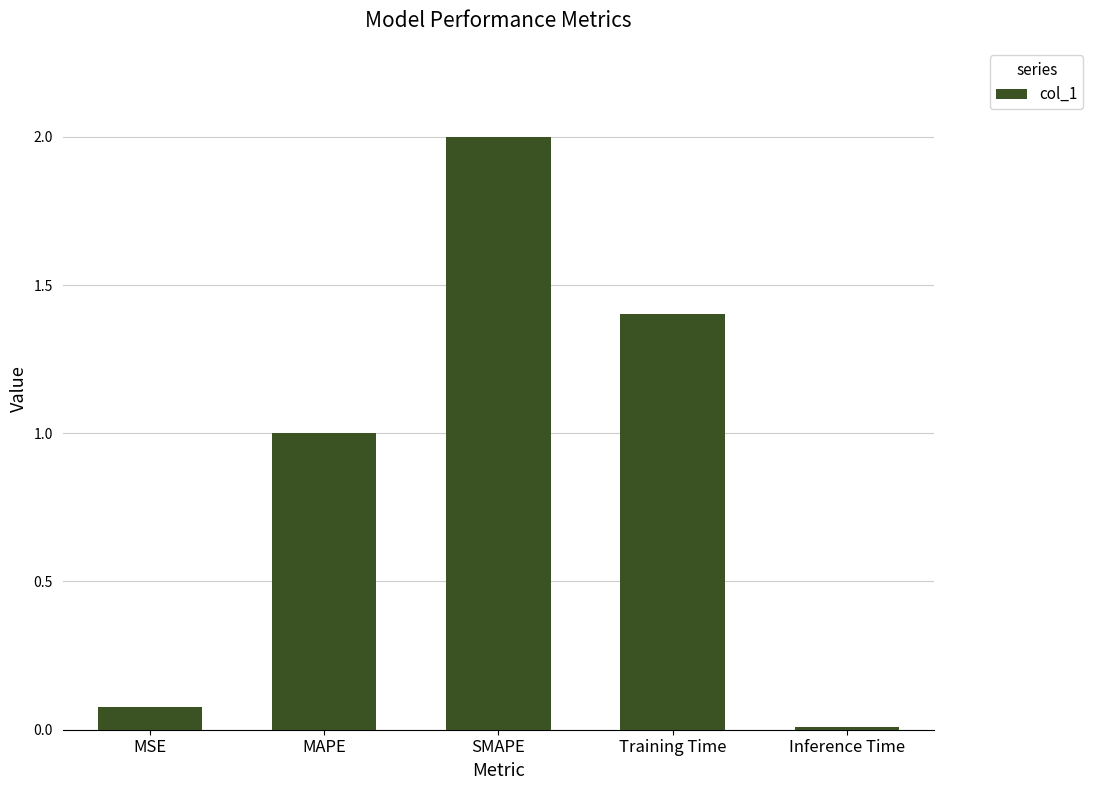

How many bars are there in total?

5